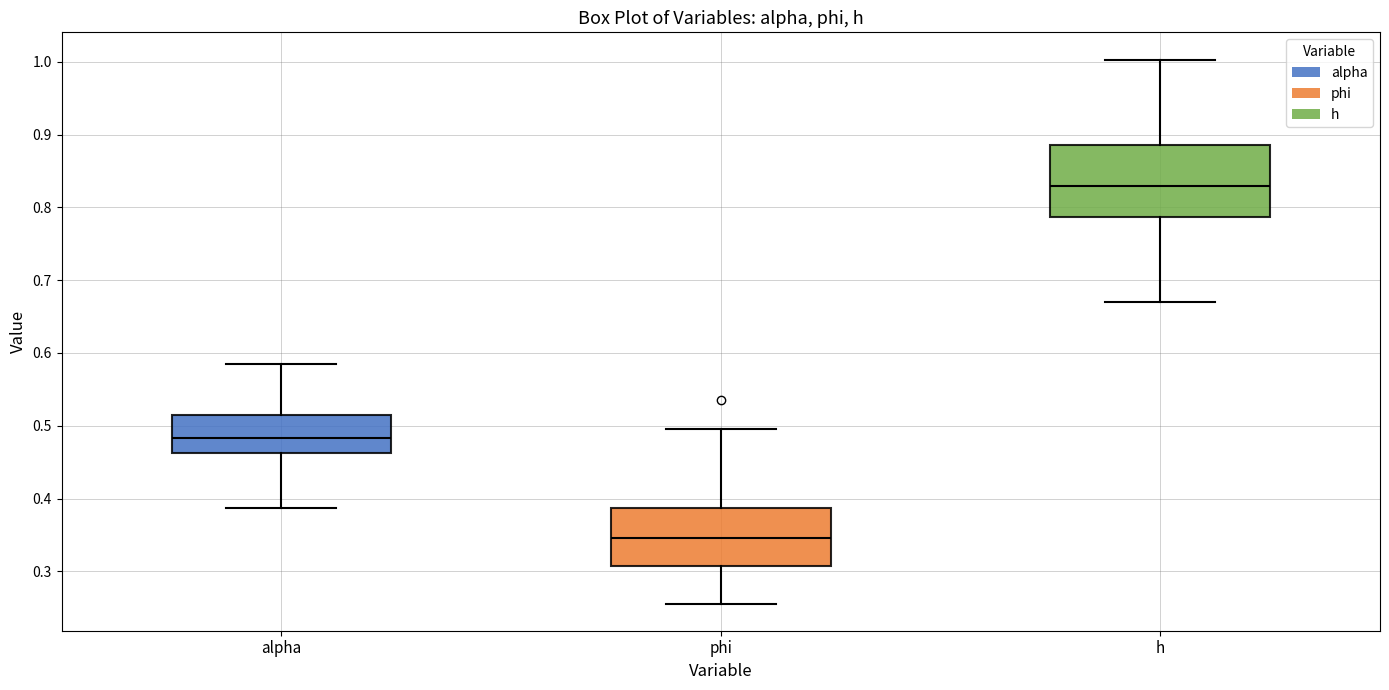

Which box has the highest median line?

h